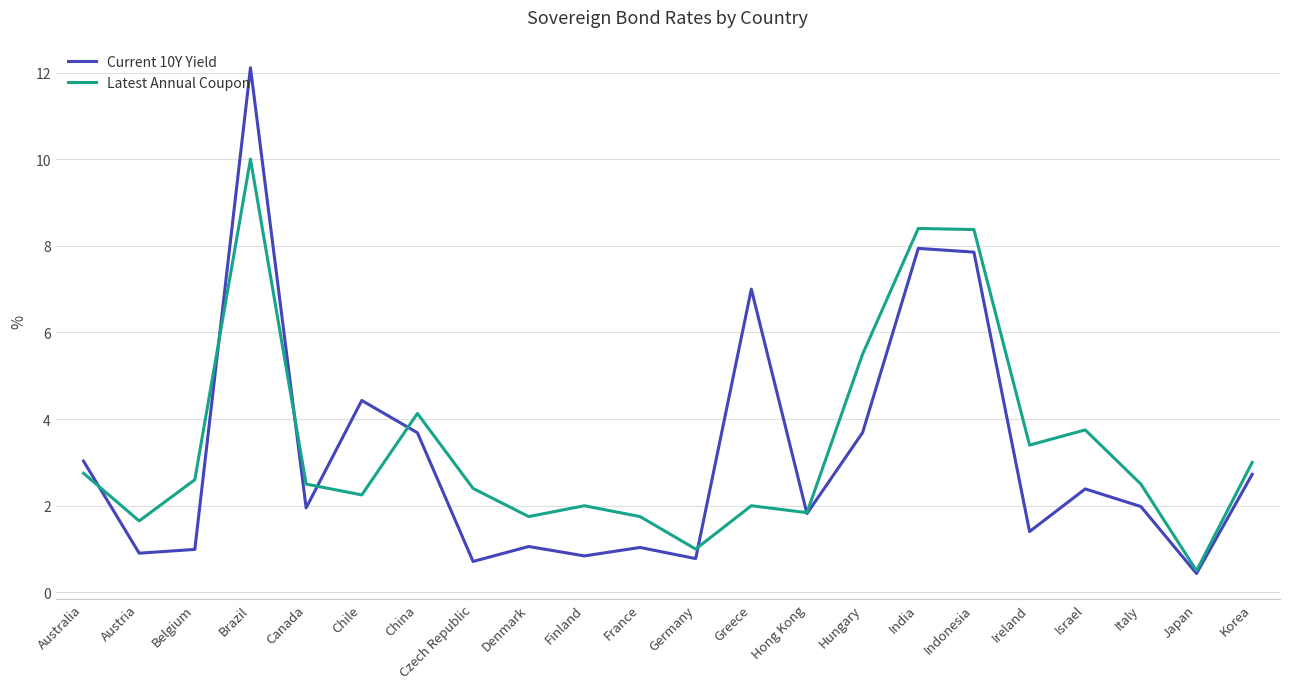

What is the difference between the highest and lowest values at India?

0.5